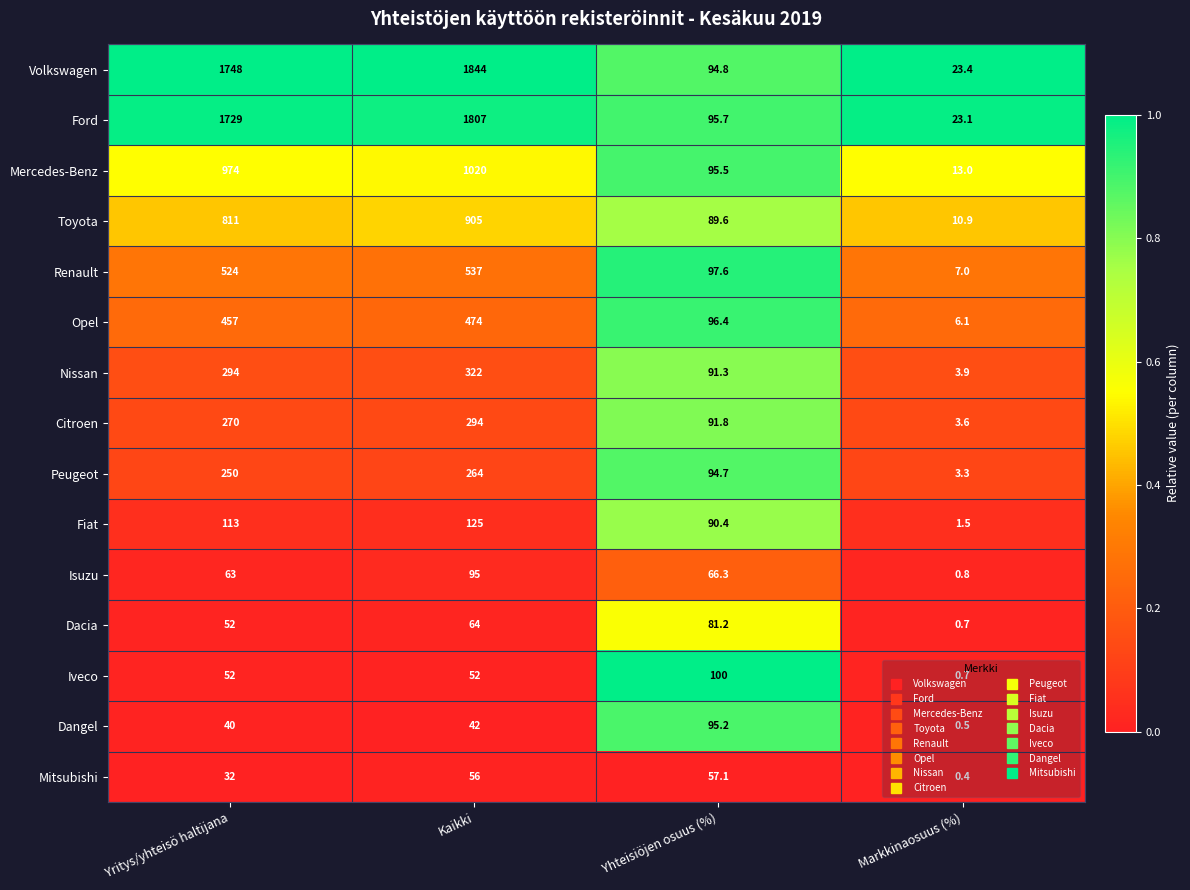

At which category does the chart reach its minimum across all series?

Markkinaosuus (%)